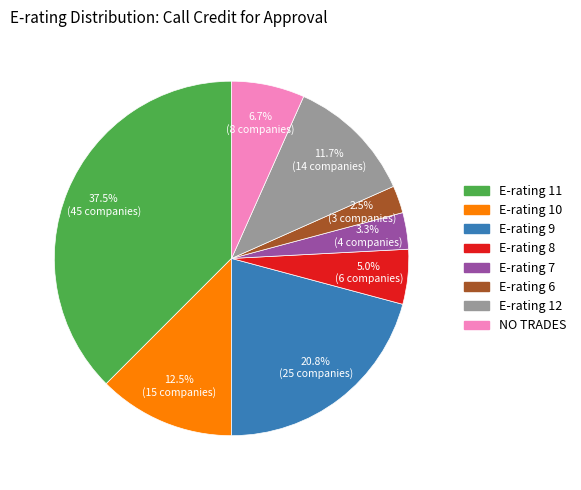

Rank the categories by value from lowest to highest.

E-rating 6, E-rating 7, E-rating 8, NO TRADES, E-rating 12, E-rating 10, E-rating 9, E-rating 11